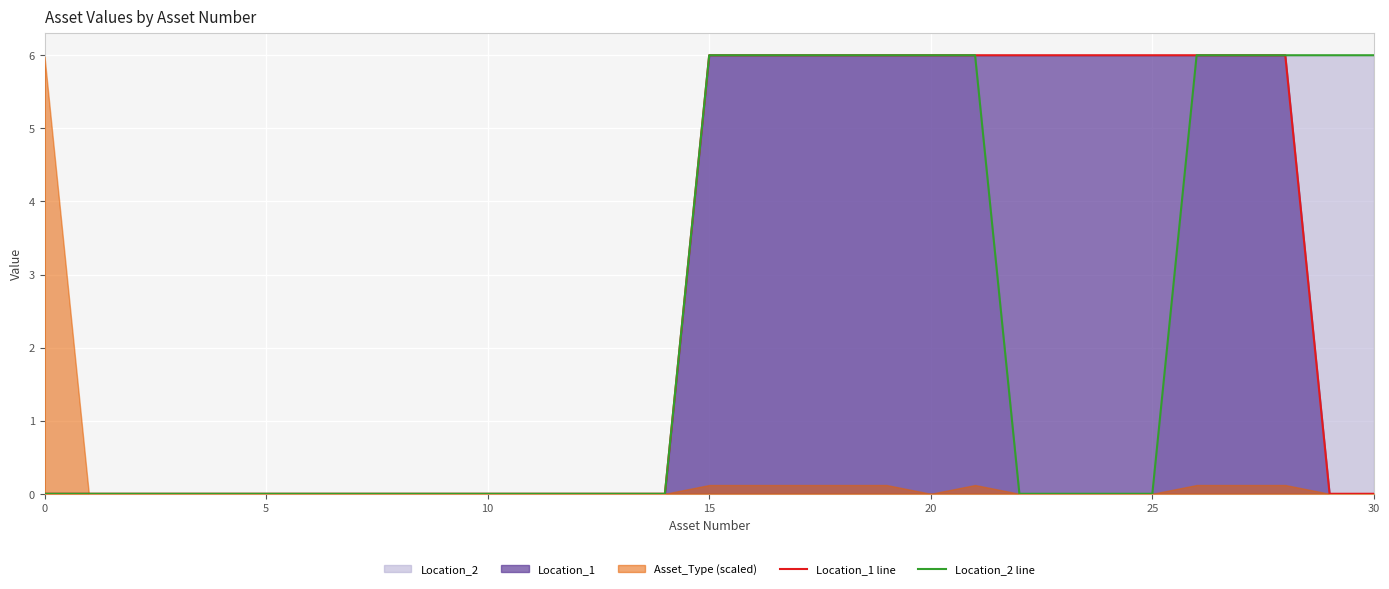

The Location_2 line series shows 6 at 30. True or false?

True